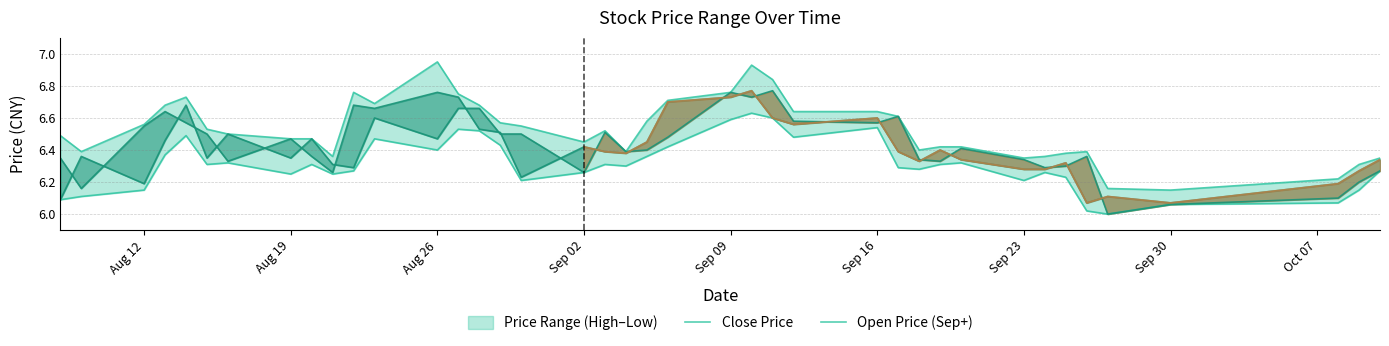

What is the difference between the highest and lowest values at 2019-08-09?

0.3